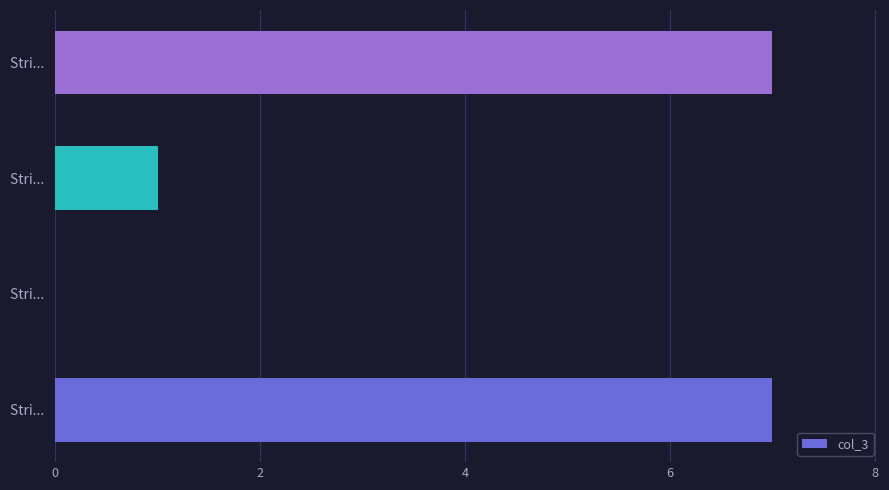

How many distinct data groups are displayed?

1